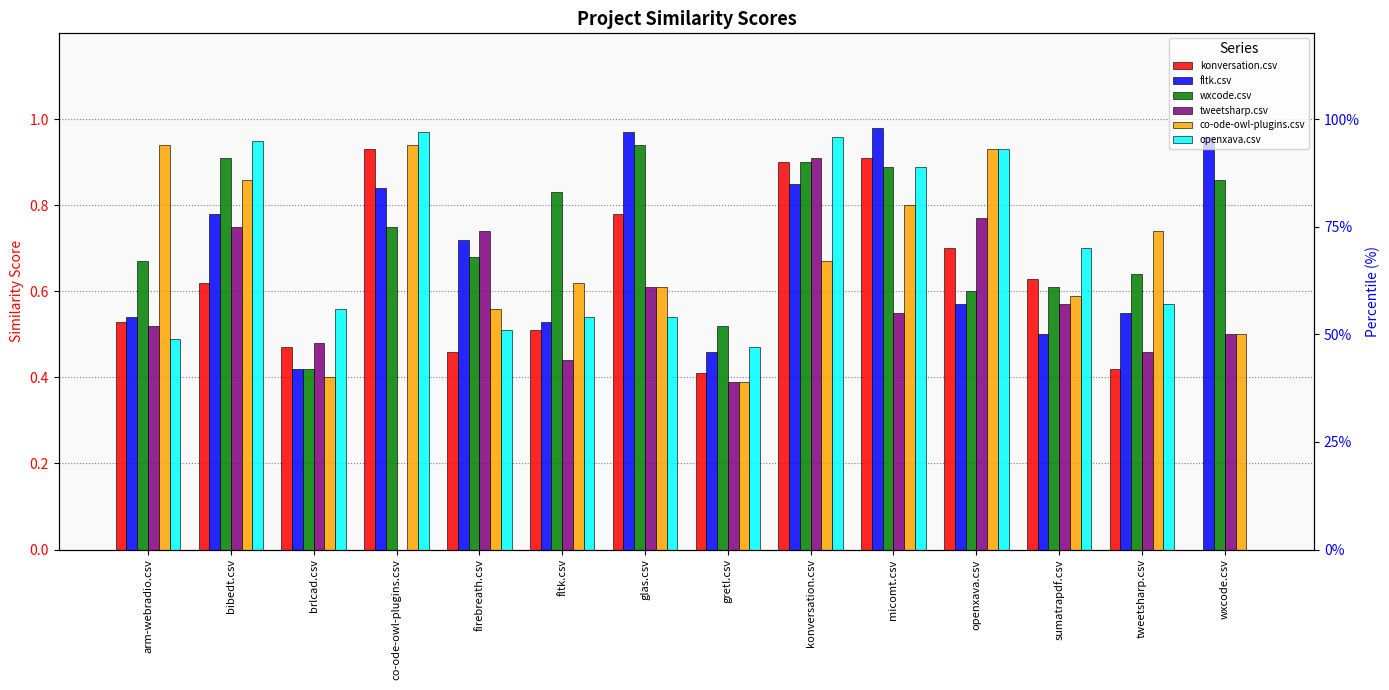

Where is tweetsharp.csv nearest to the value 0?

co-ode-owl-plugins.csv